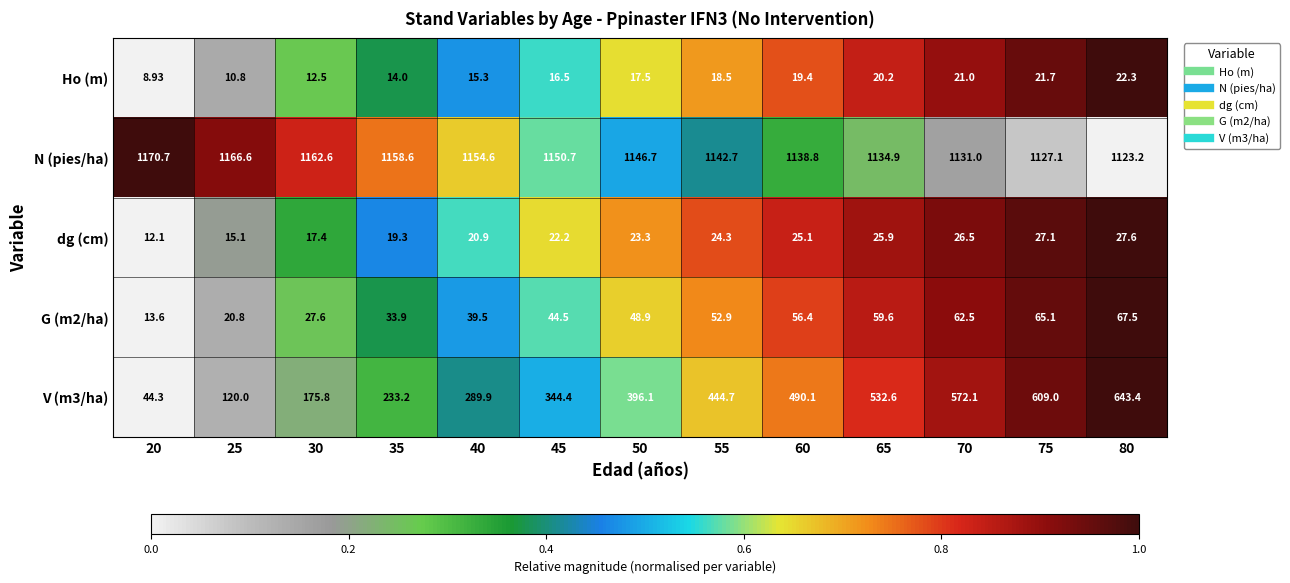

Is the value of N (pies/ha) at 35 greater than the value of Ho (m) at 45?

Yes